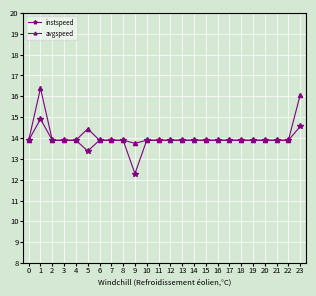

Is it true that instspeed equals 13.9 at 20?

True